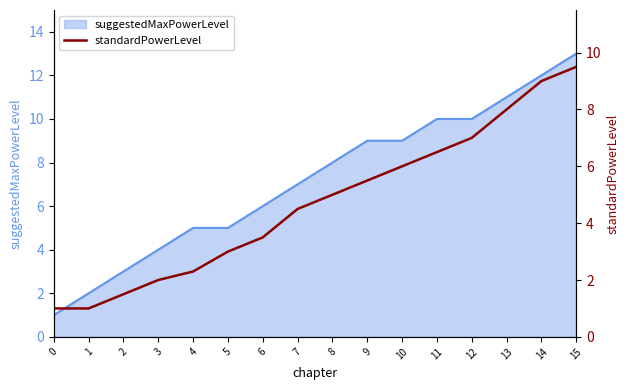

True or false: the data shows 2.9 at 14.

False